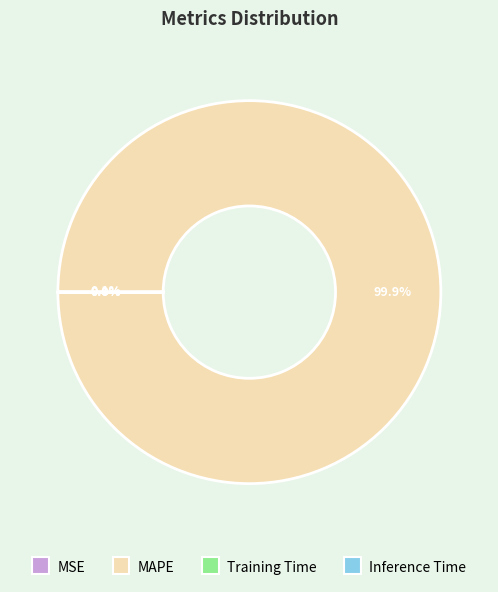

To the nearest percent, what is the average slice percentage?

25%